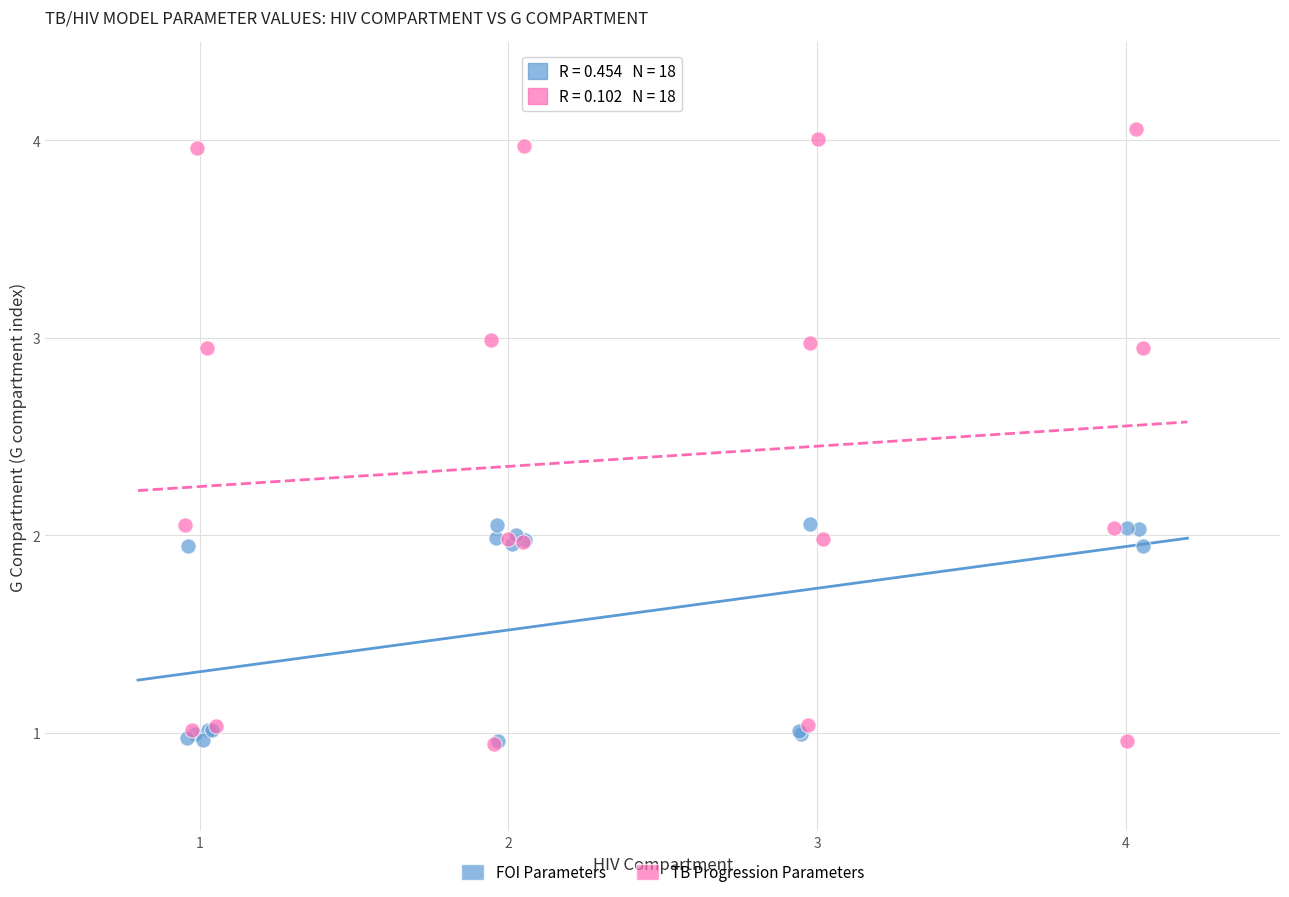

Which series has the largest Y range (max minus min)?

TB Progression Parameters